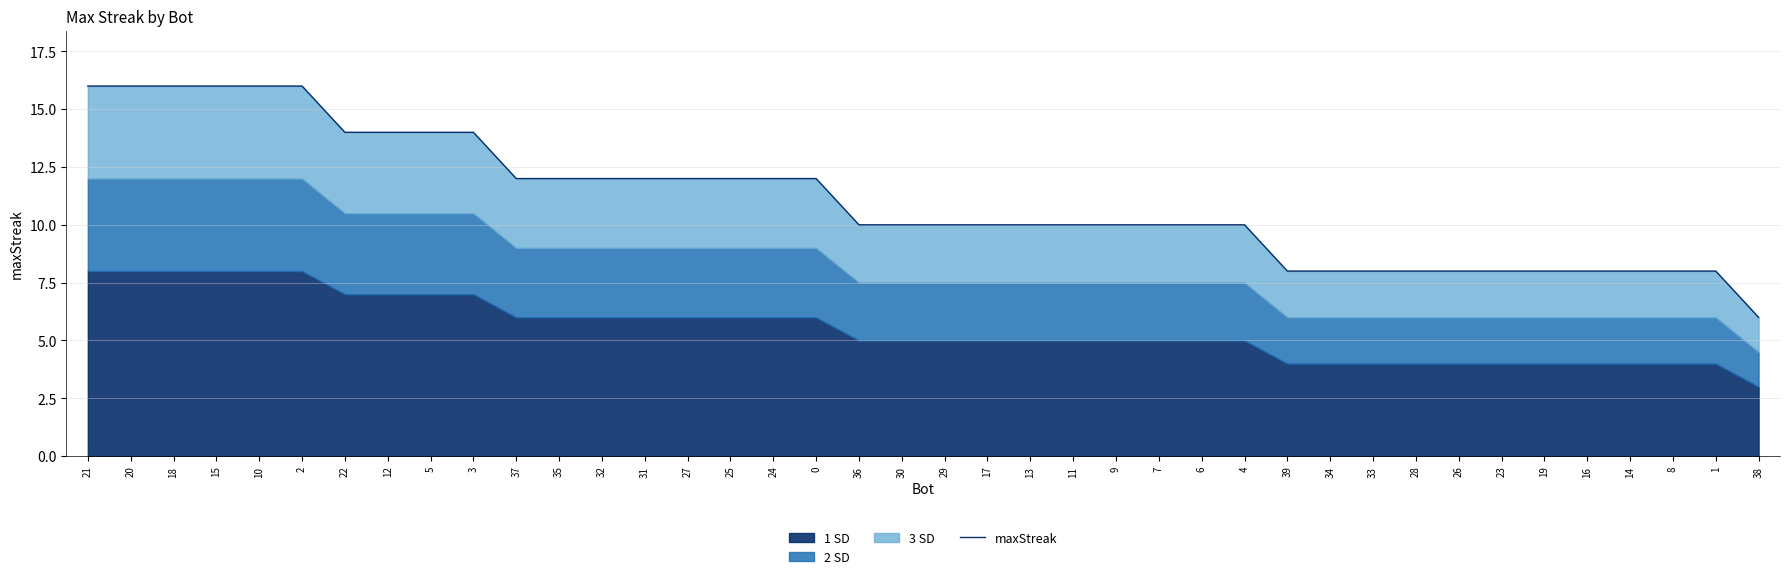

The chart shows a value of 28 at 18. True or false?

False